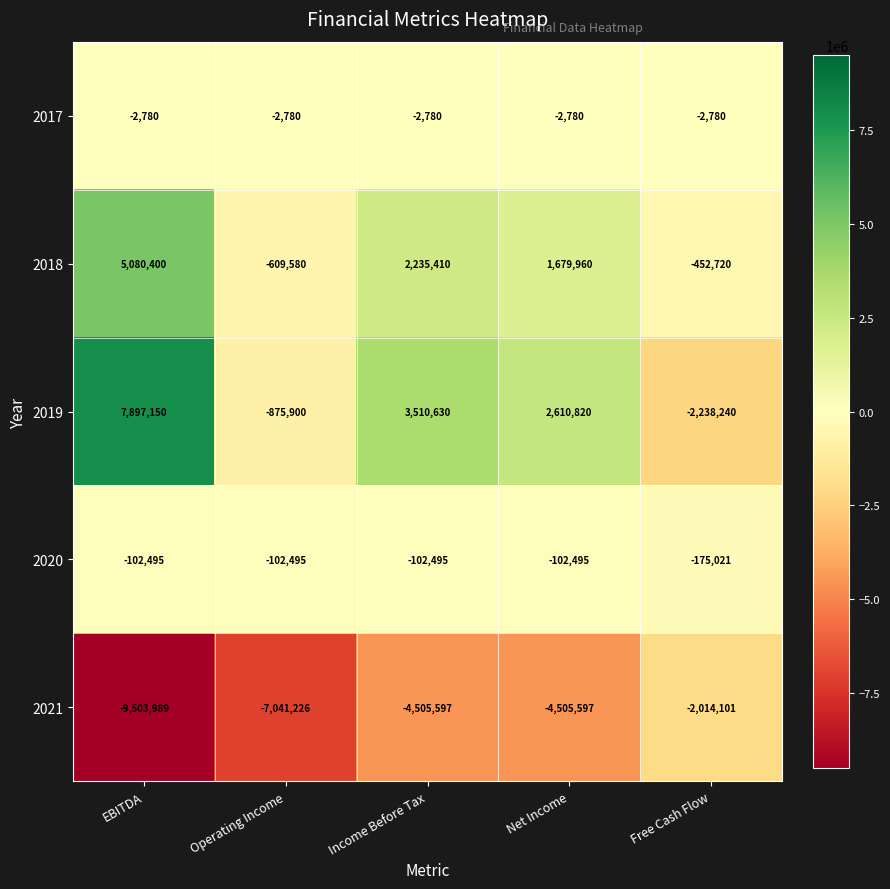

How many data points in 2020 are less than -102495?

1